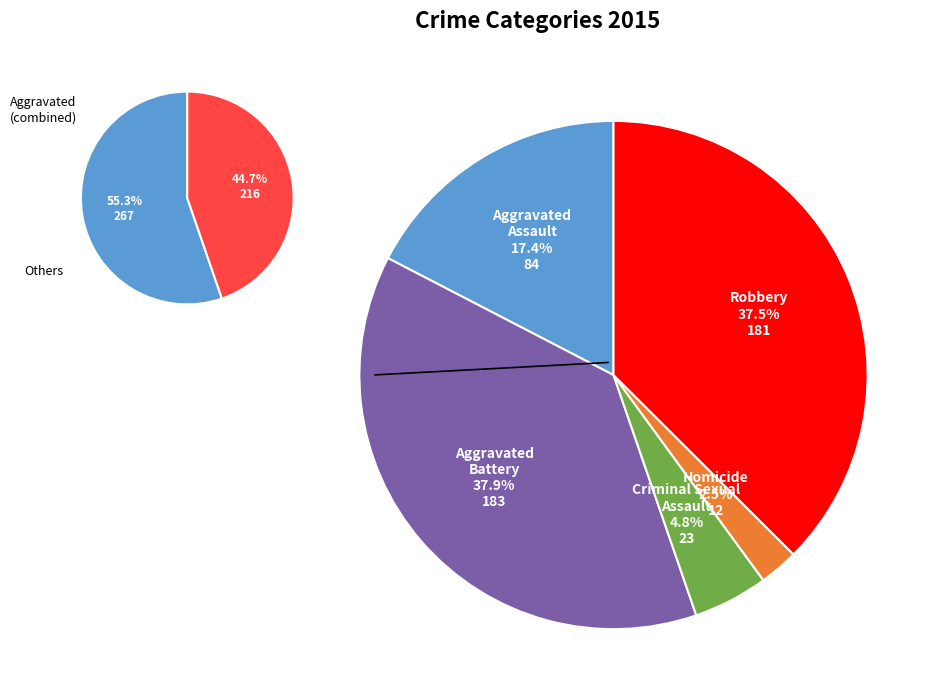

What percentage is the Aggravated Battery slice, to the nearest percent?

38%